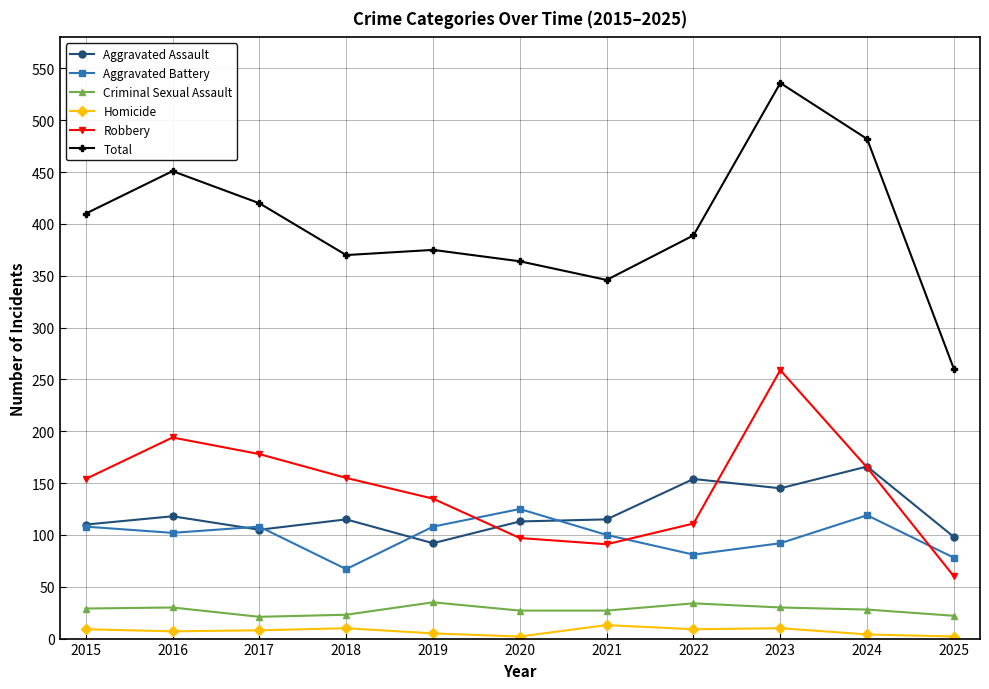

Is the value of Total at 2018 greater than the value of Criminal Sexual Assault at 2023?

Yes